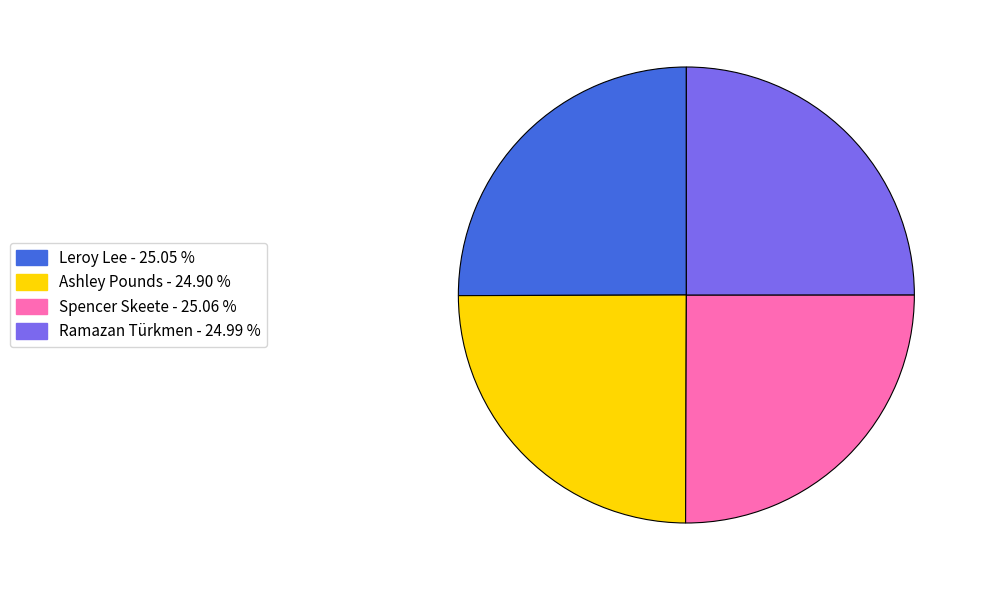

How many segments does this pie chart have?

4